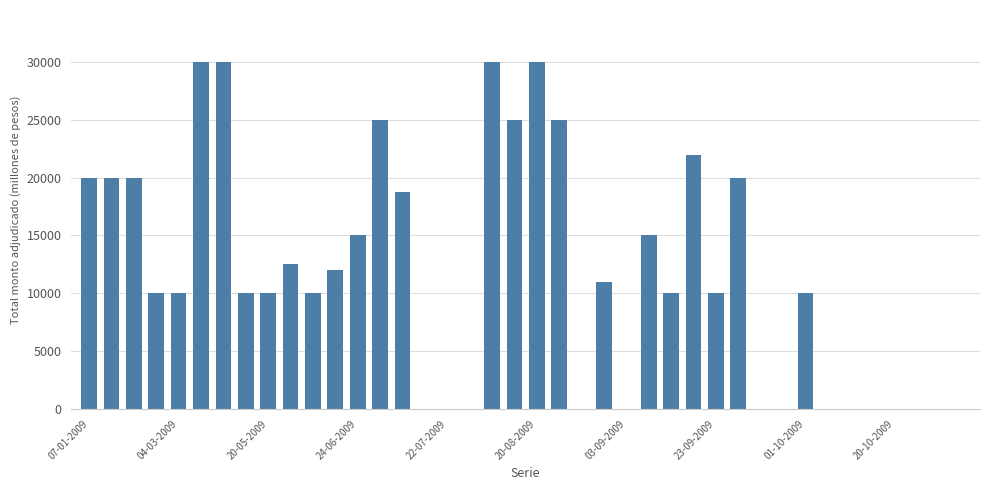

What is the sum of all values?

461250